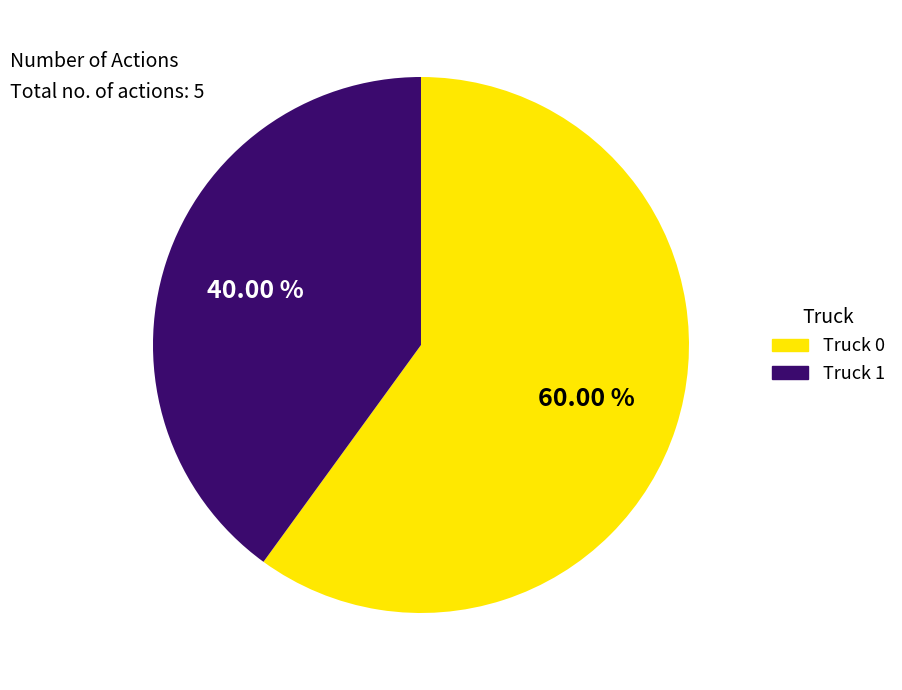

Is it true that Truck 0 is 72% of the pie?

False